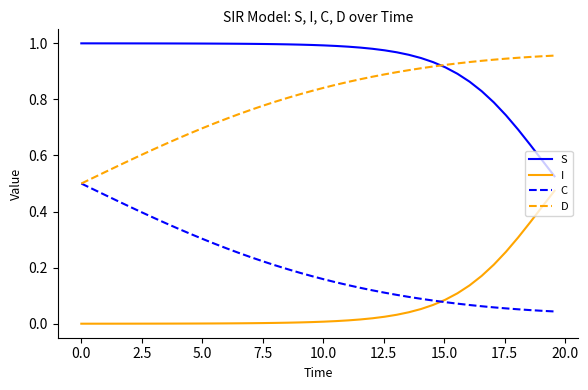

Rank the series by their average value, from lowest to highest.

I, C, D, S